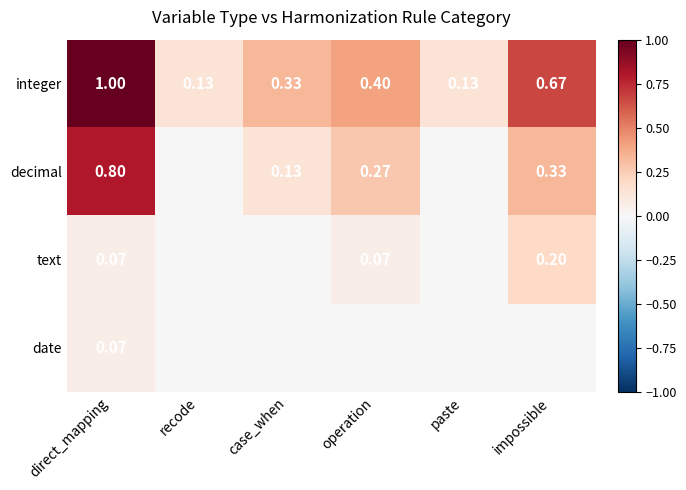

How many data points does each series have?

6